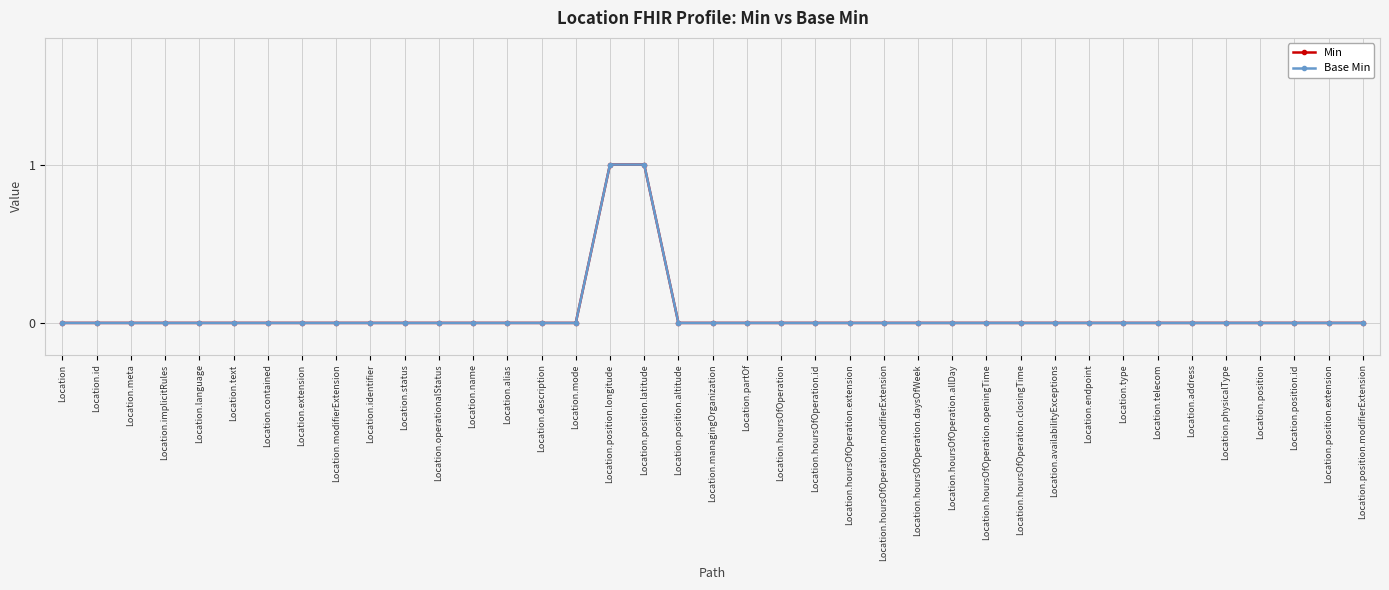

True or false: Min and Base Min intersect in this chart.

False